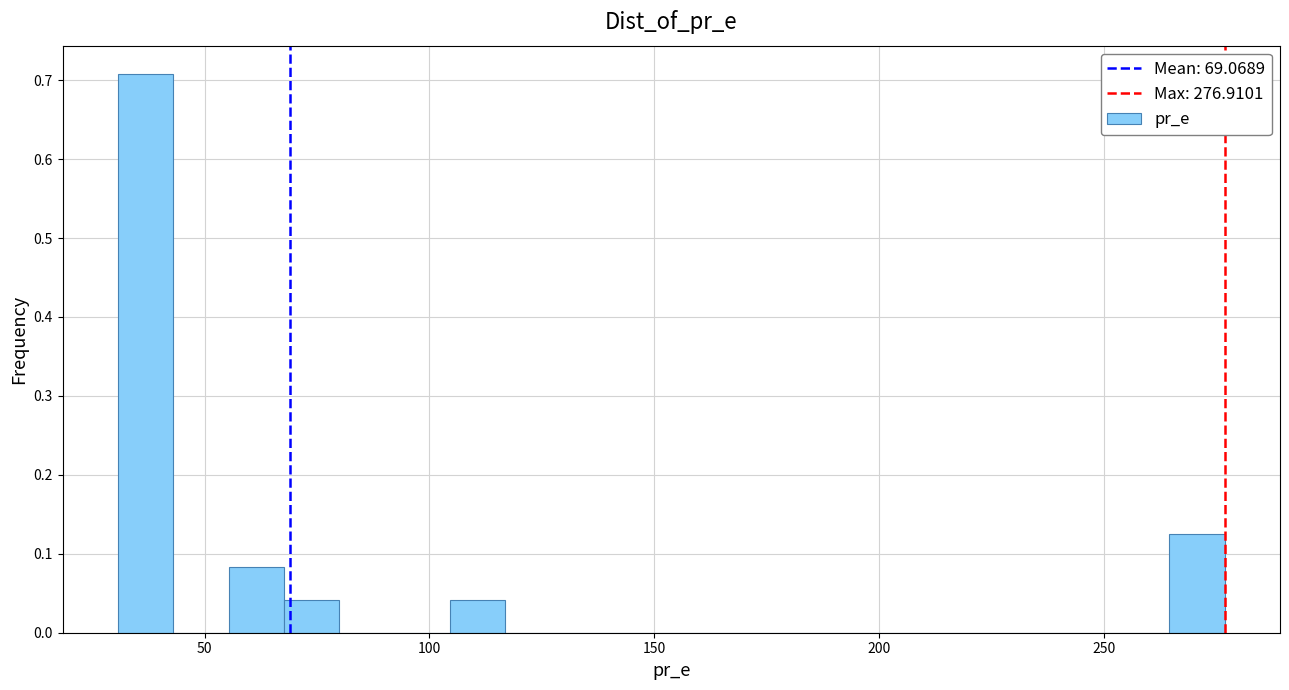

Read against the x-axis, roughly where is the centre of the tallest bar?

35